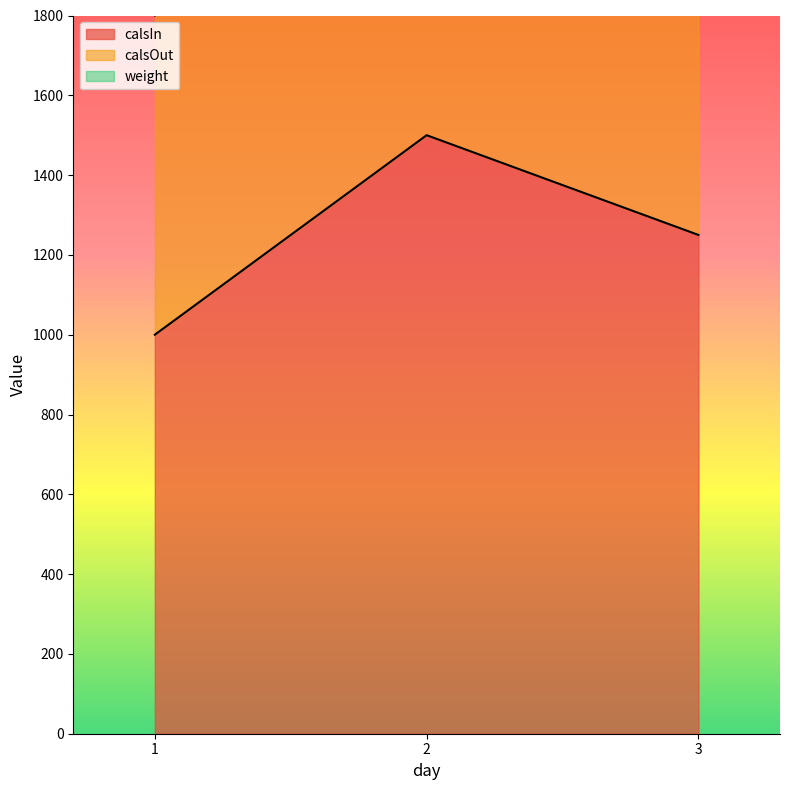

Reading left to right, transcribe all the data shown in this chart.

calsIn: 1000	1500	1250
calsOut: 800	900	1000
weight: 150	180	160